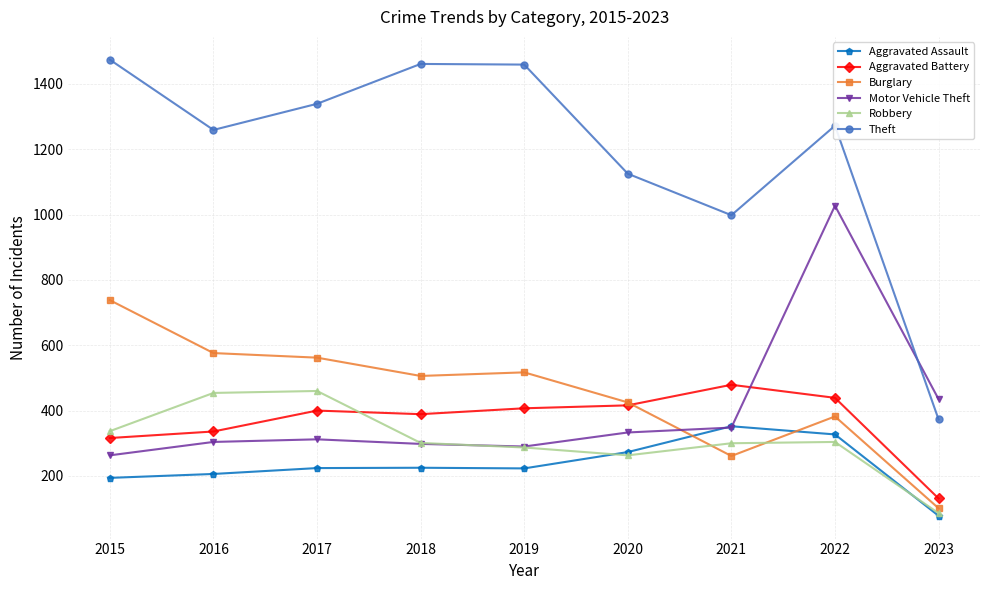

What is the sum of all Aggravated Battery values?

3313